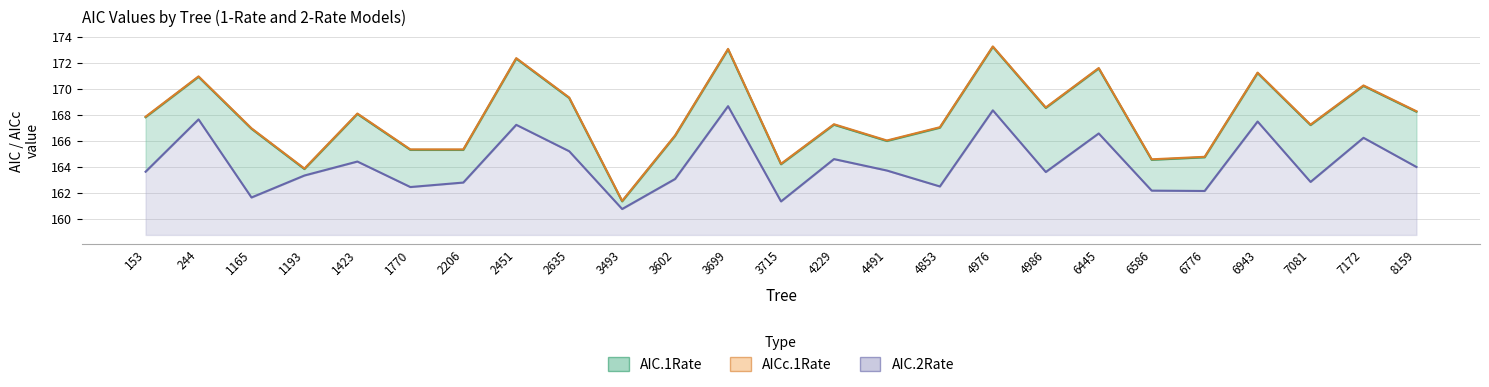

Does the chart have visible grid lines?

Yes